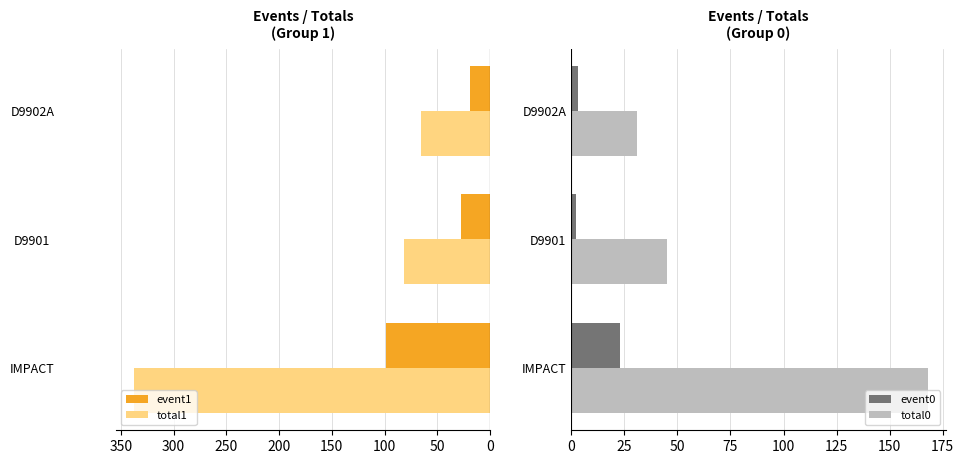

What is the value of the total0 bar at the 1st from the left?

168